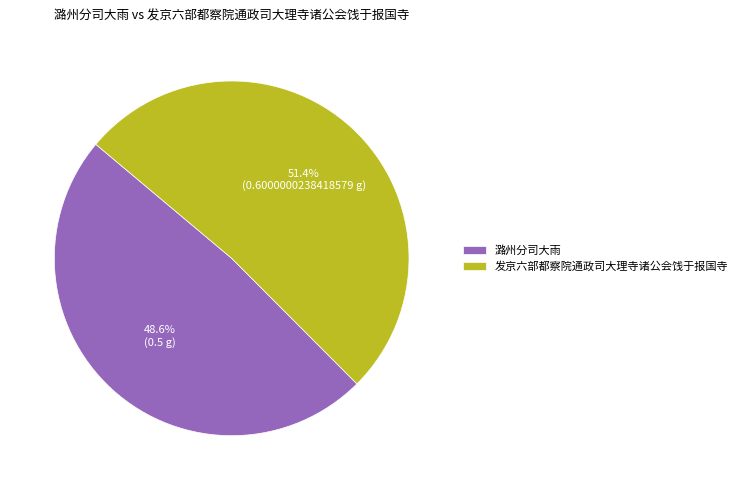

Does 潞州分司大雨 represent more than half of the total?

No